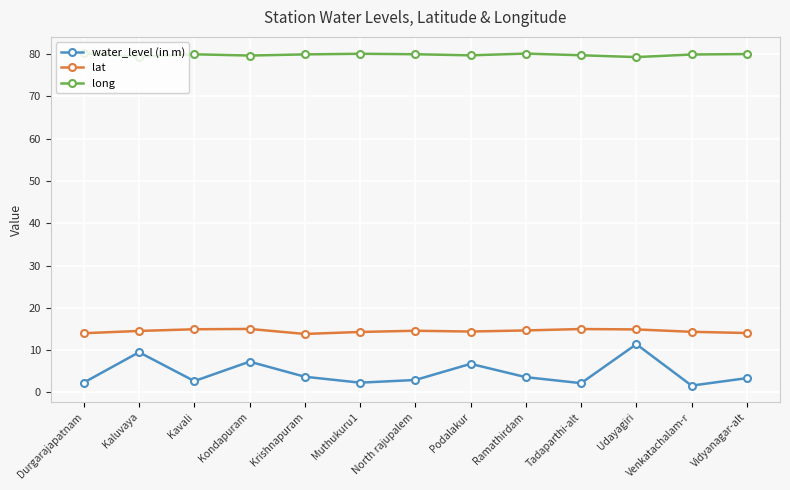

Read the long value at Muthukuru1.

80.1